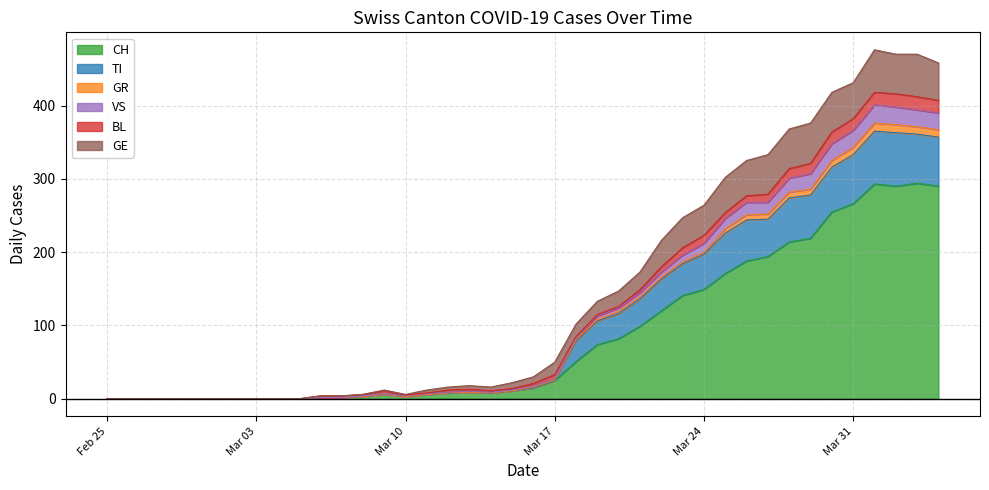

Which category has the lowest value across all series?

Feb 25